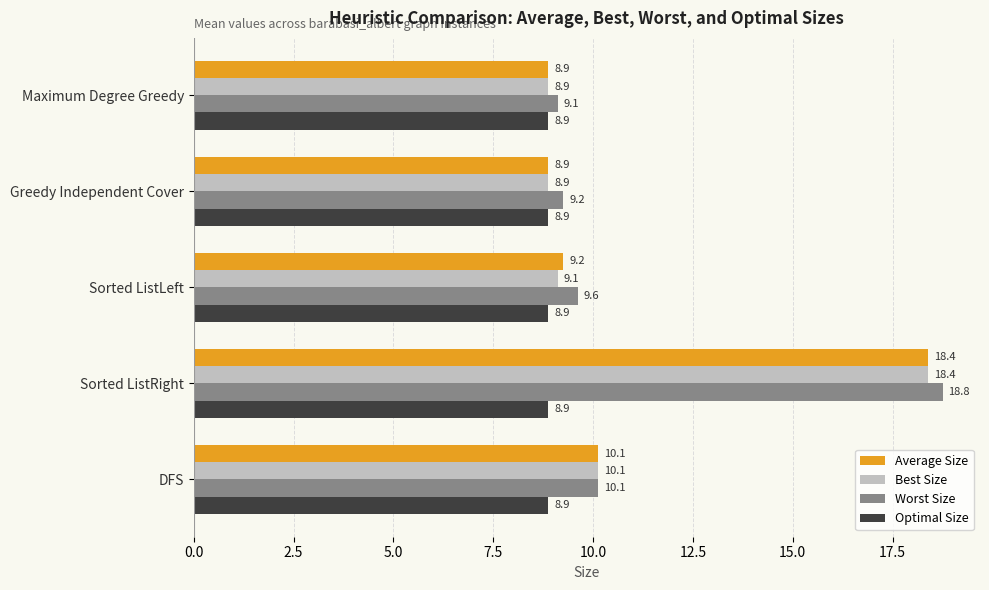

At which category is the sum across all series the highest?

Sorted ListRight